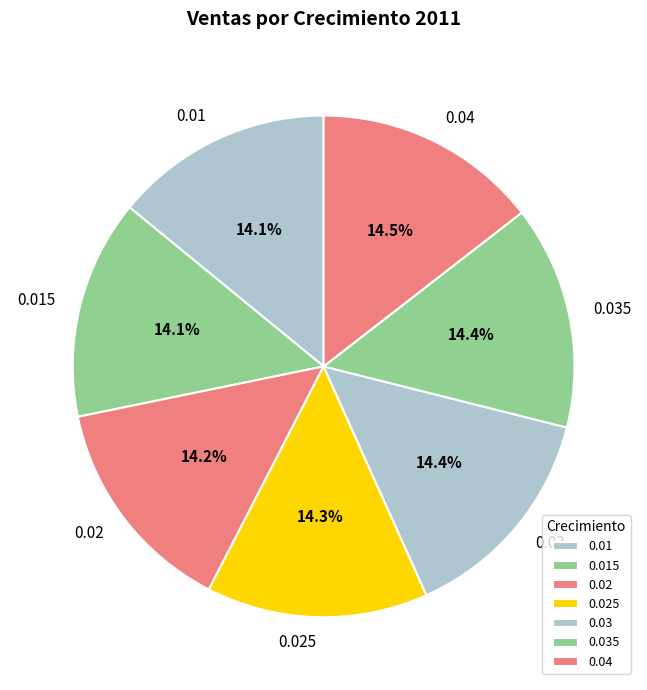

Combined, do 0.02 and 0.015 account for over 50%?

No